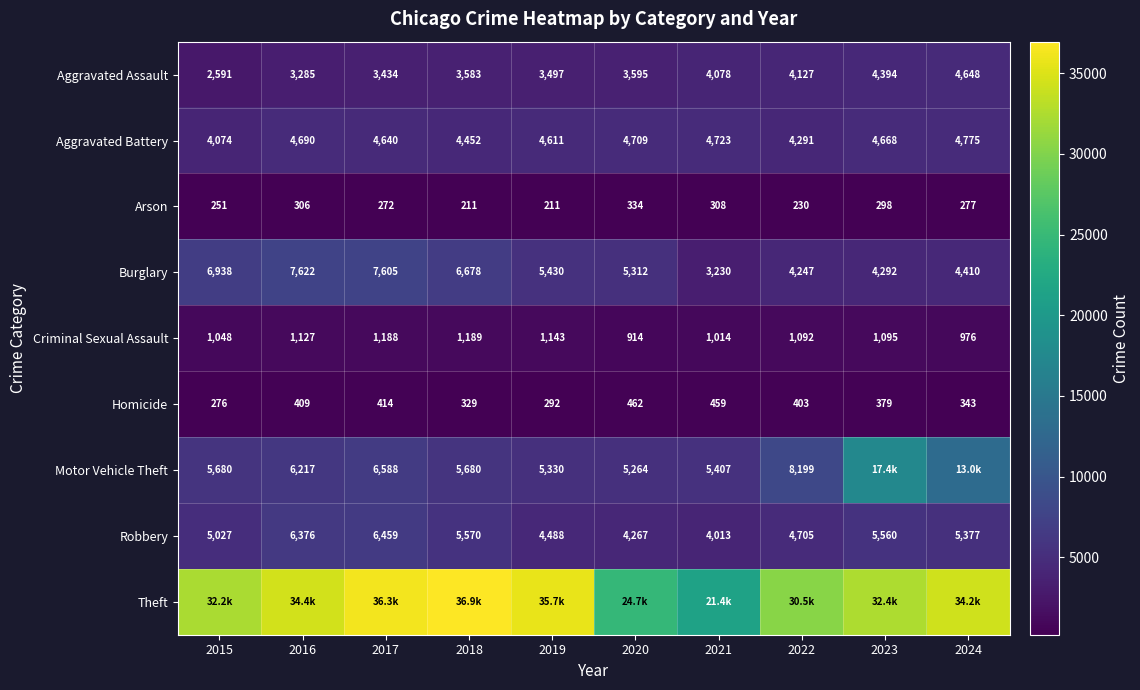

What is the minimum value shown in the chart?

211